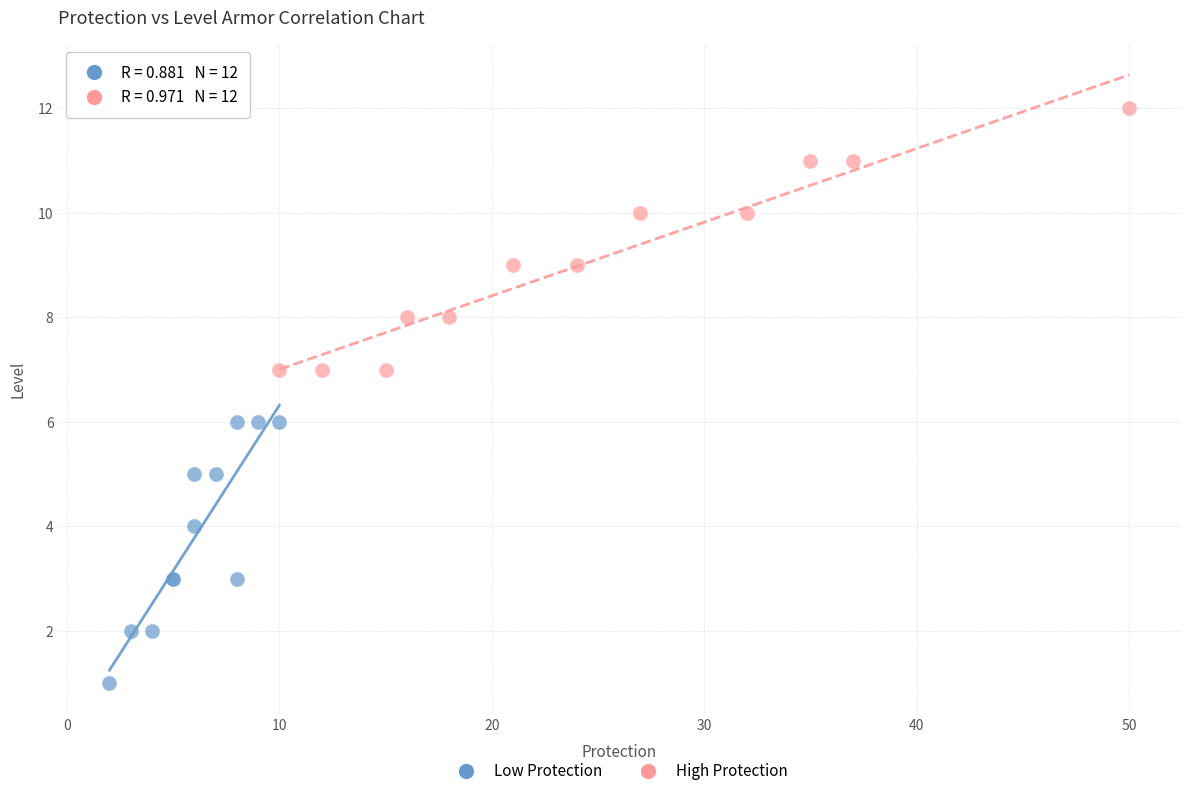

Which series contains the highest Y value?

High Protection